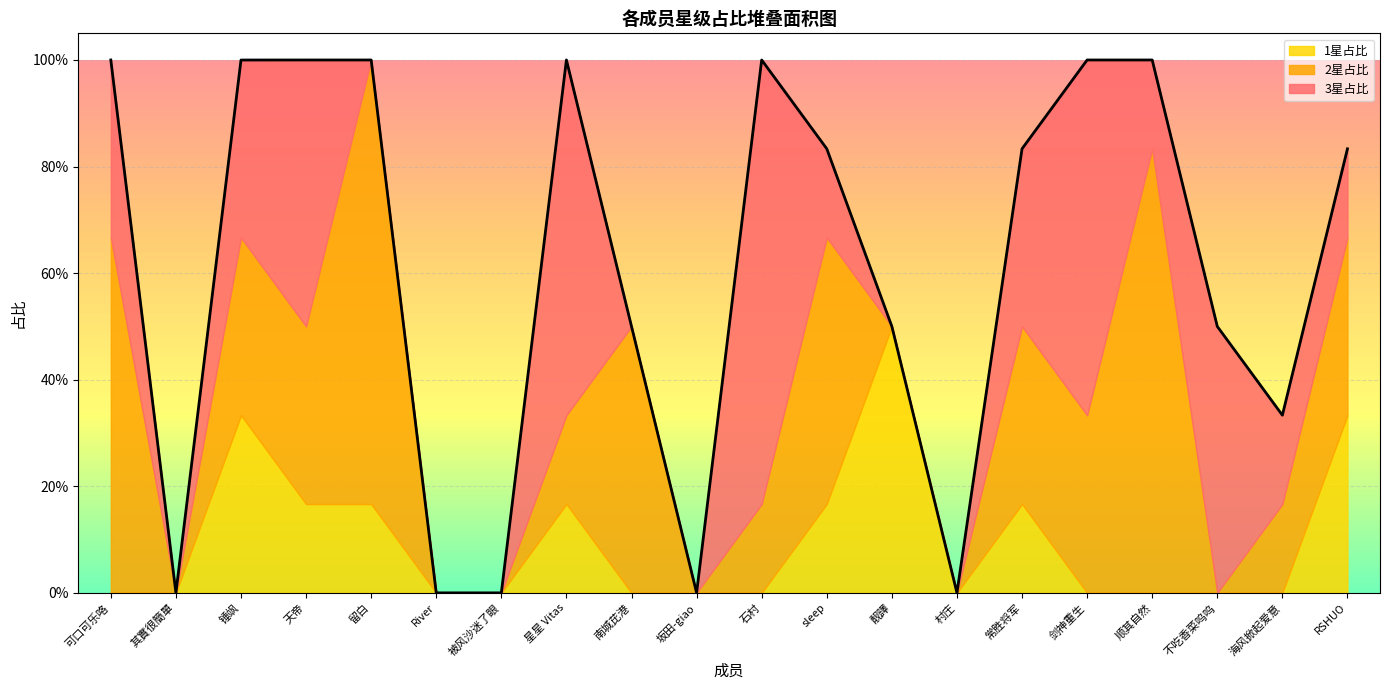

Rank the series by their maximum value, from highest to lowest.

2星占比, 3星占比, 1星占比